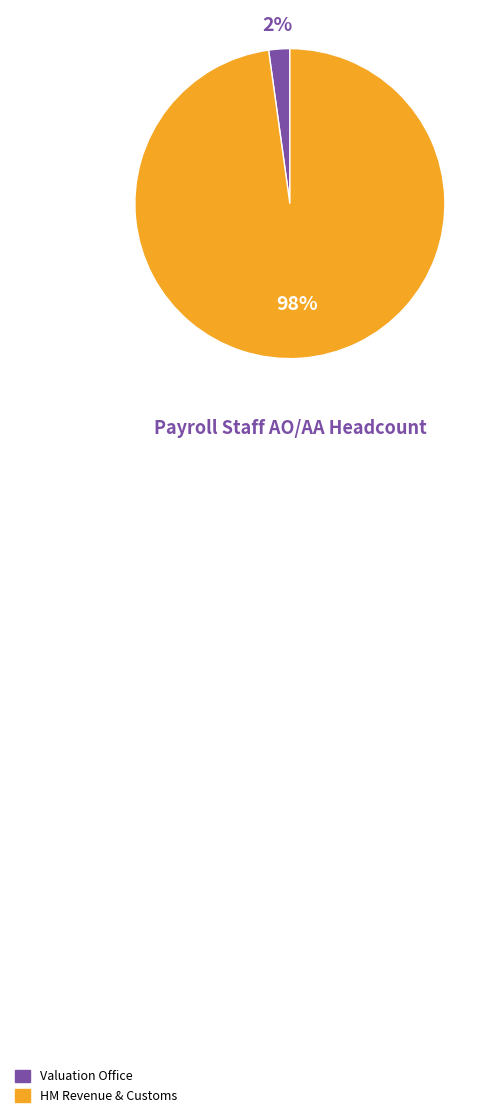

Does HM Revenue & Customs account for over 50% of the chart?

Yes